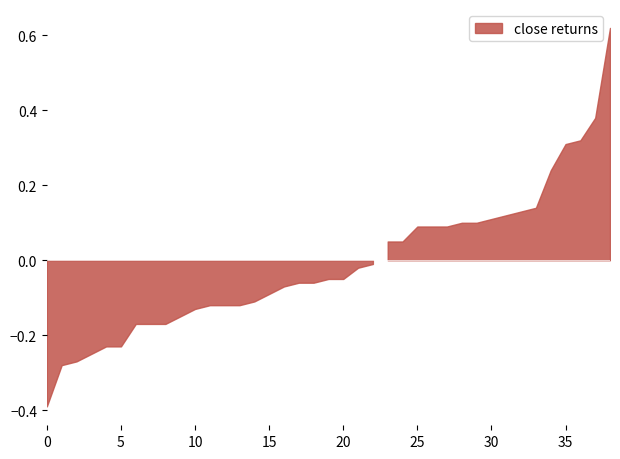

Does the chart display data point markers on the line(s)?

No